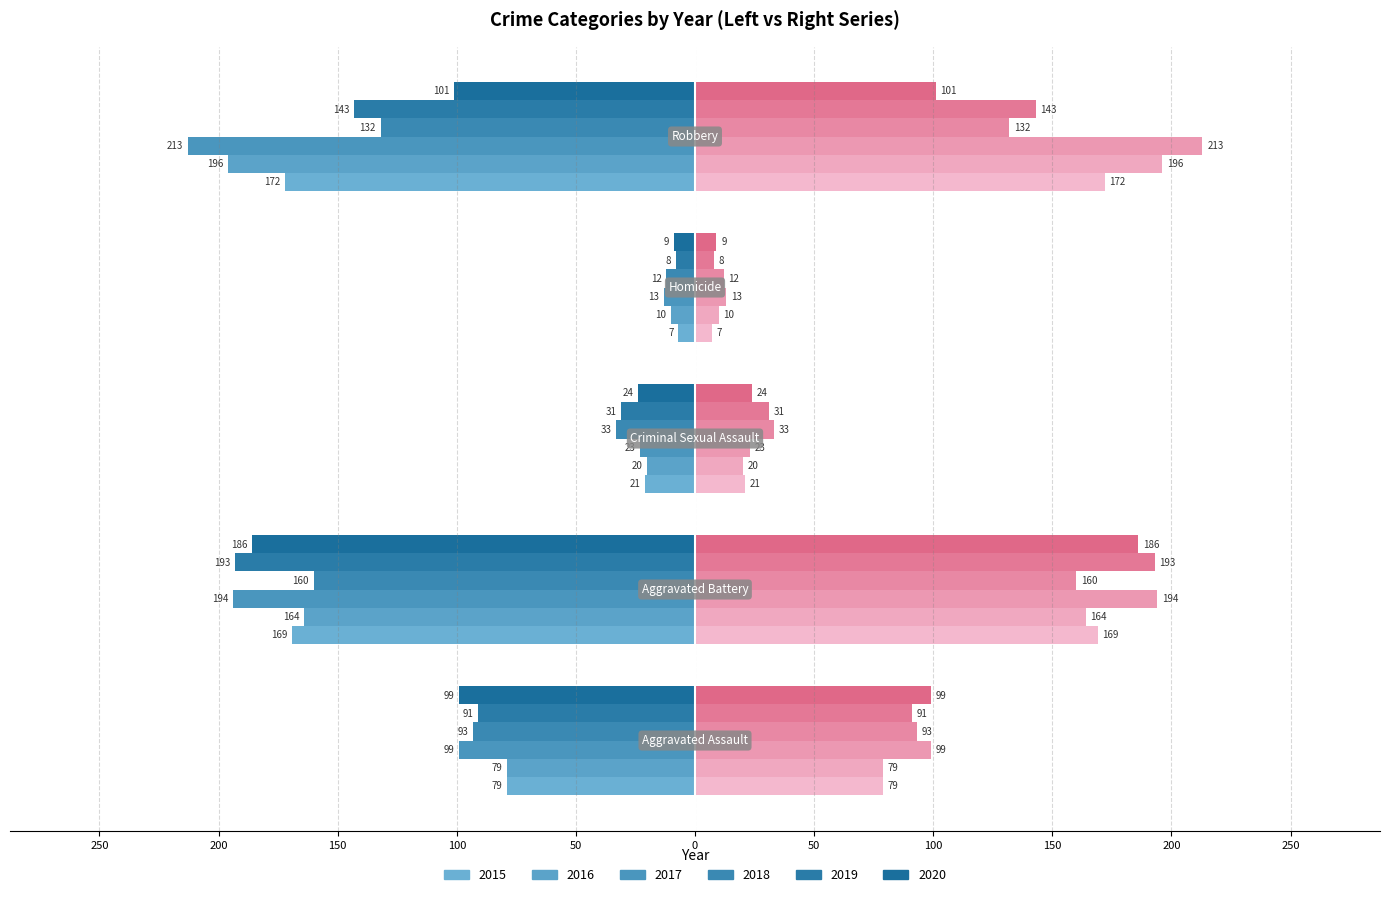

How many values in the 2016 series are below -79?

2